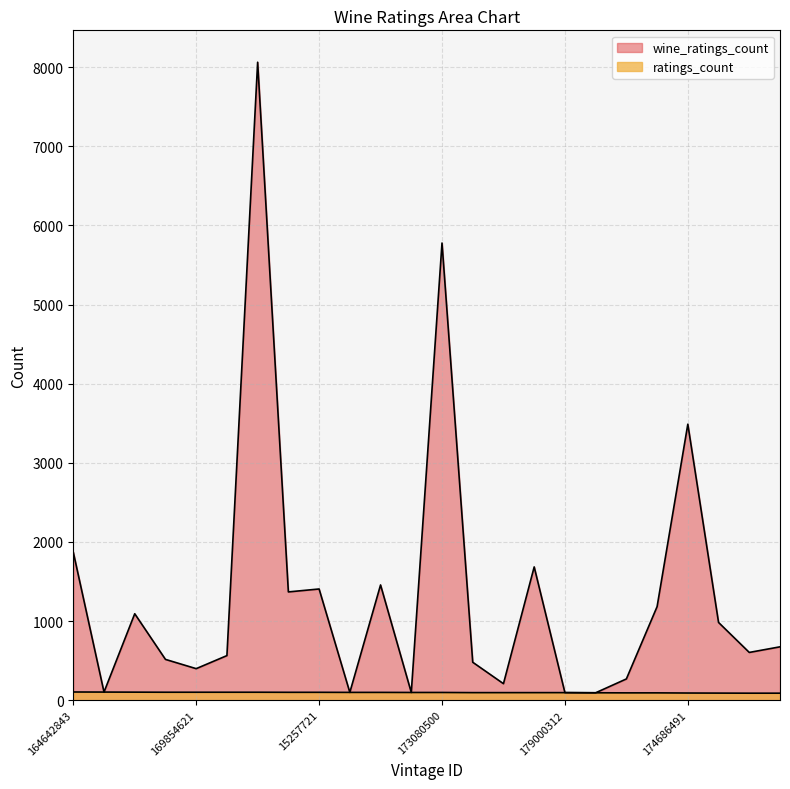

Count the number of data series in this chart.

2